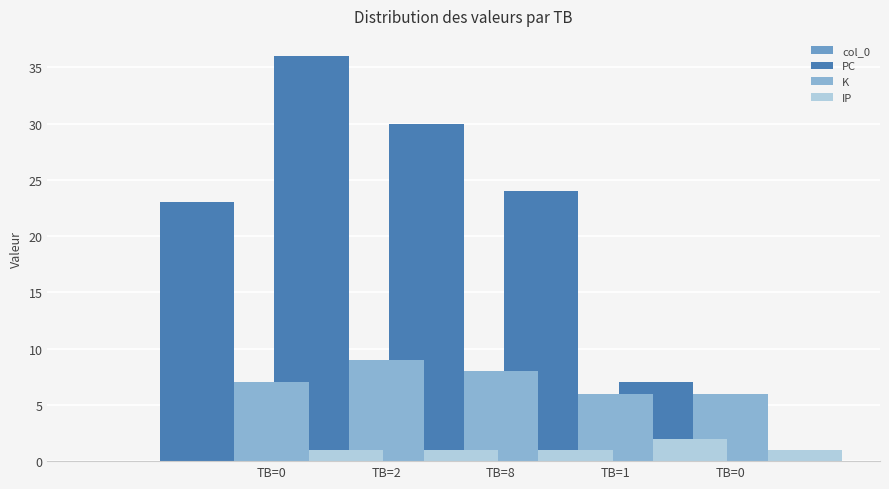

Does the chart contain any negative values?

No